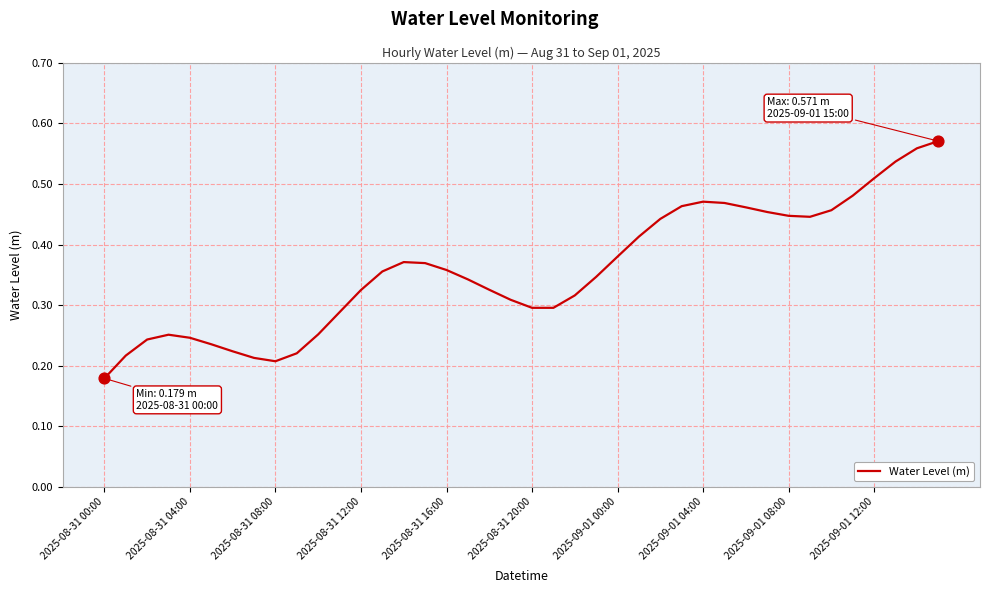

Does the chart have visible grid lines?

Yes